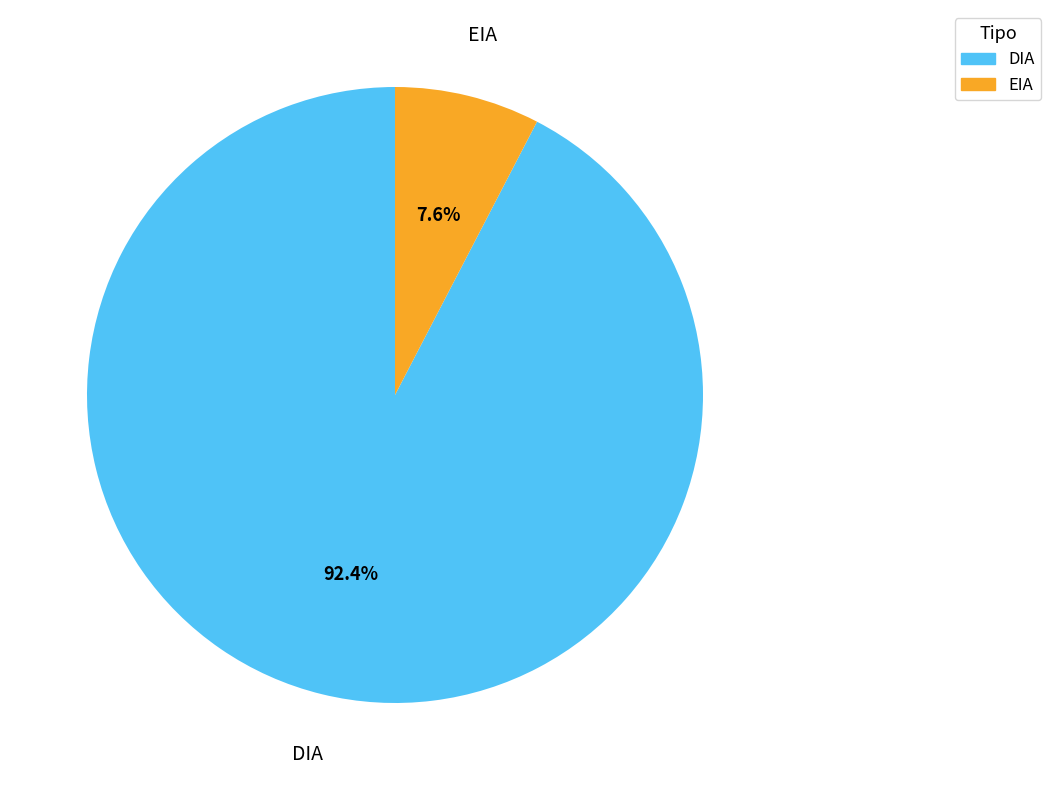

Between EIA and DIA, which is larger?

DIA